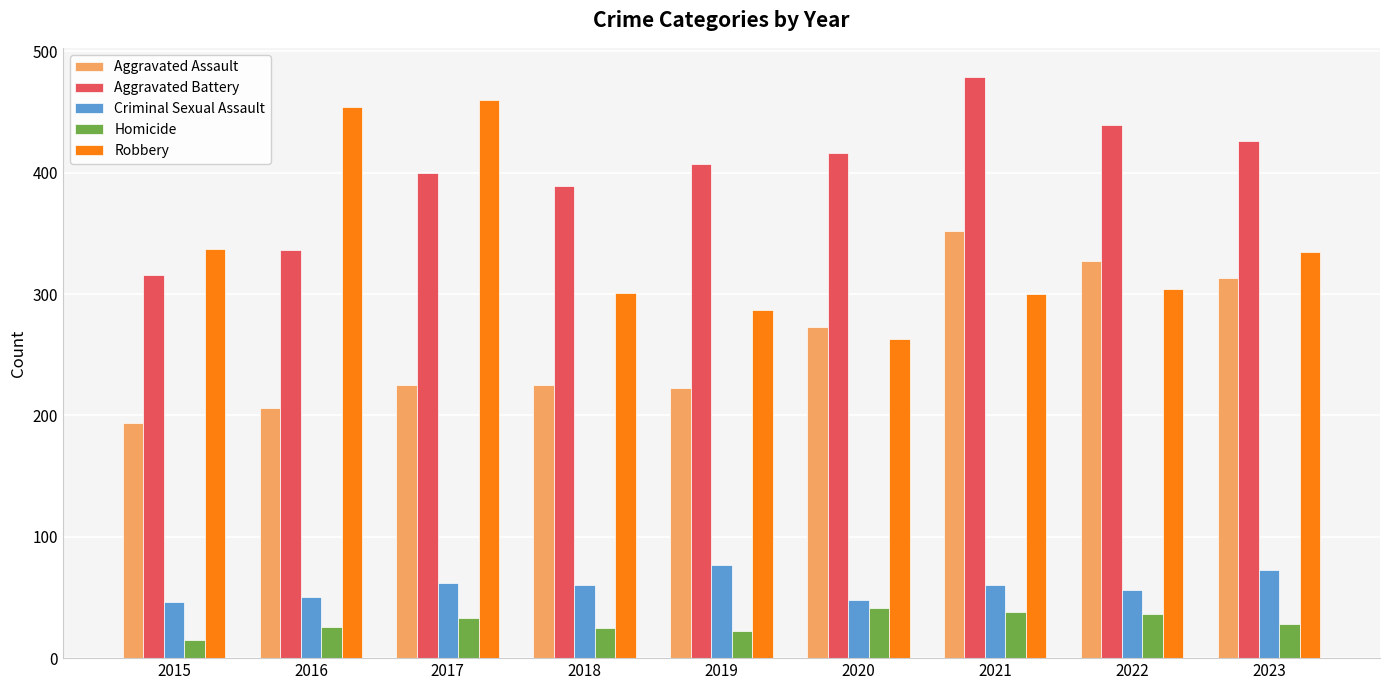

Rank the series at 2021 from highest to lowest value.

Aggravated Battery, Aggravated Assault, Robbery, Criminal Sexual Assault, Homicide